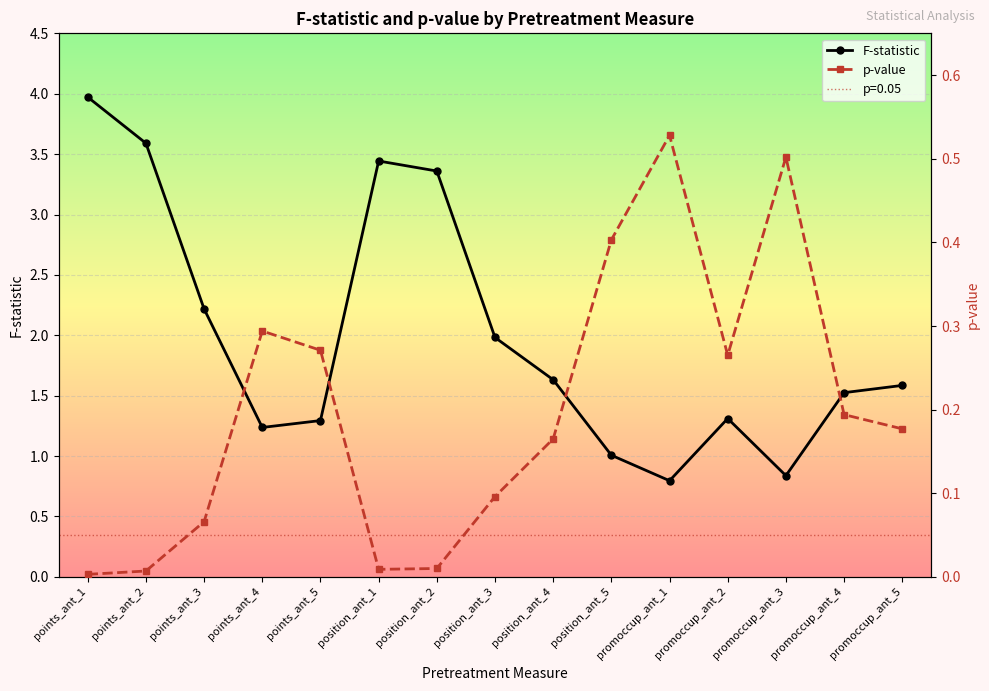

Is it true that F-statistic equals 4.8 at position_ant_1?

False